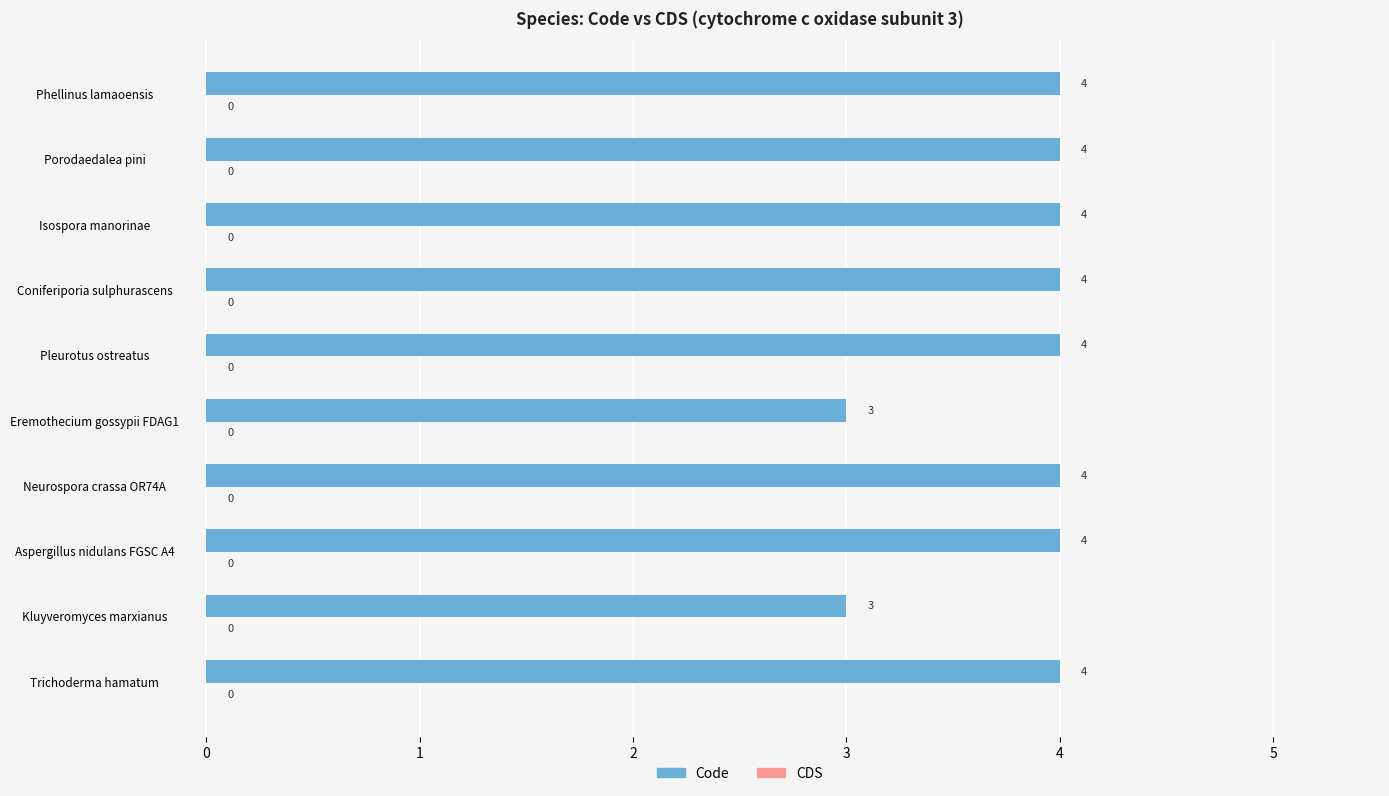

The chart shows a value of 7 at Aspergillus nidulans FGSC A4. True or false?

False